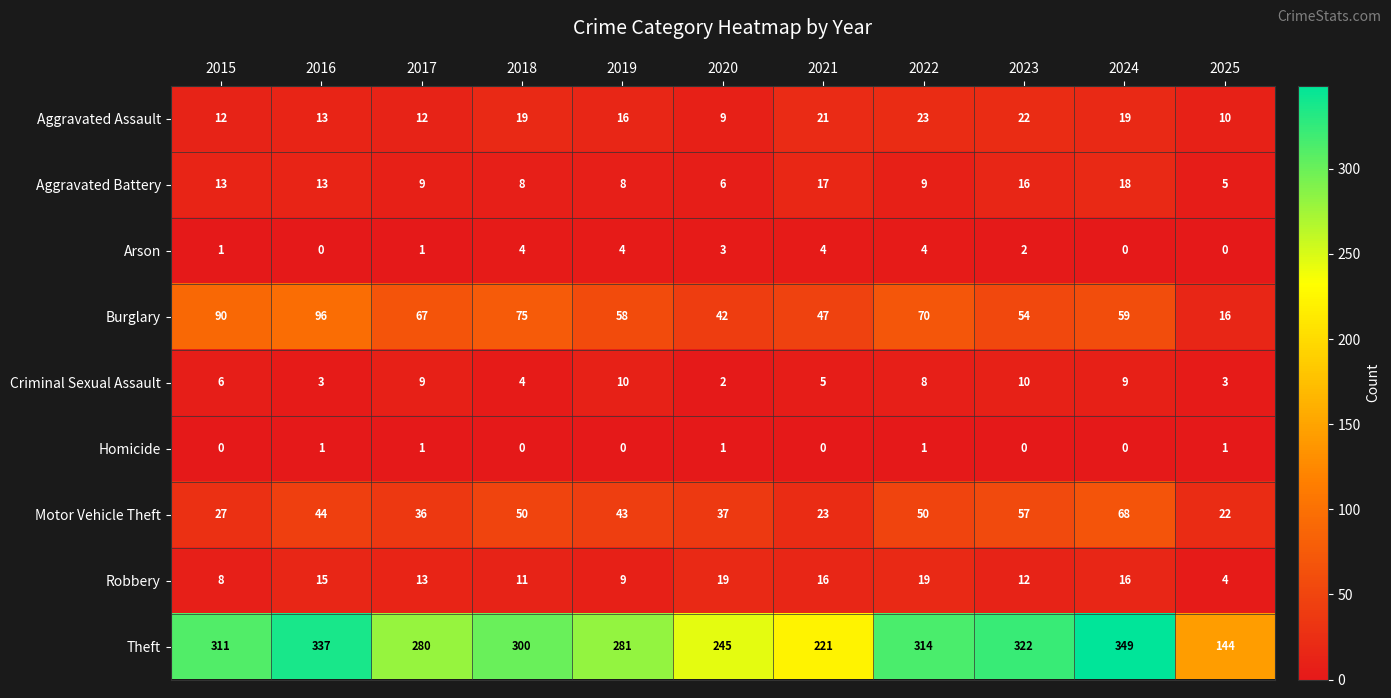

Which category has the lowest value in the Burglary series?

2025